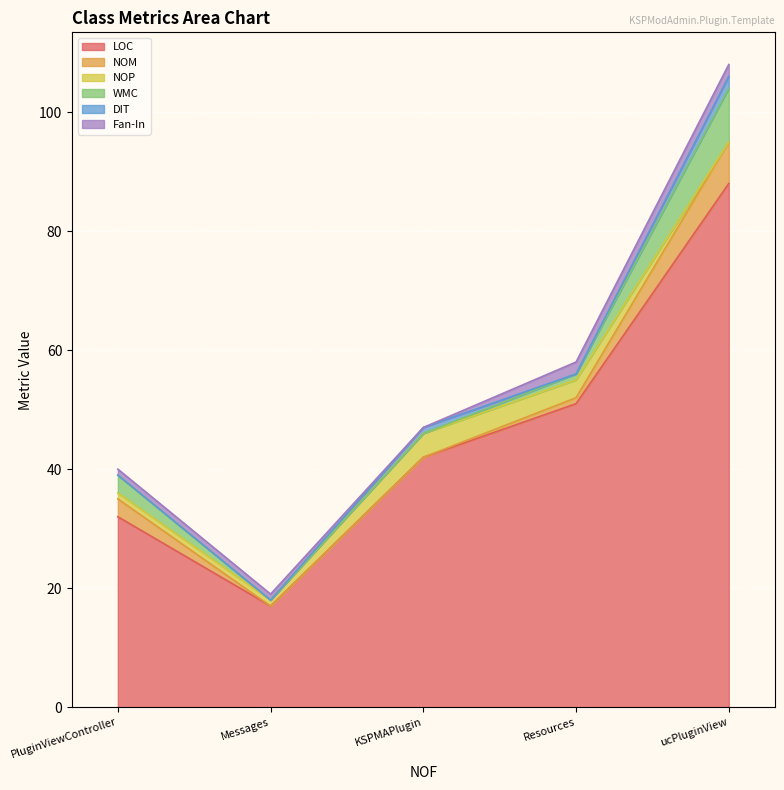

Rank the categories by LOC value from lowest to highest.

Messages, PluginViewController, KSPMAPlugin, Resources, ucPluginView